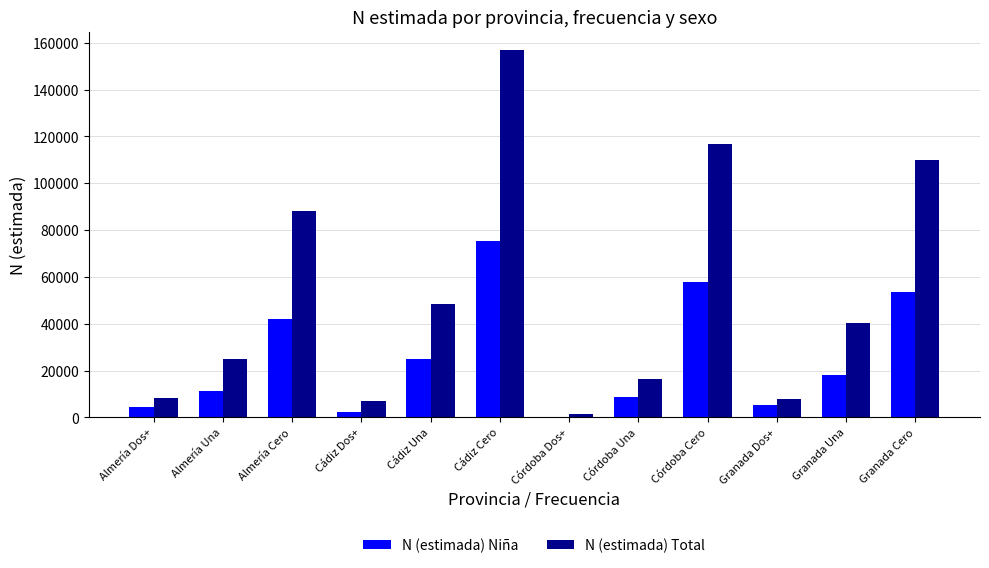

Is it true that N (estimada) Niña equals 44151 at Córdoba Dos+?

False